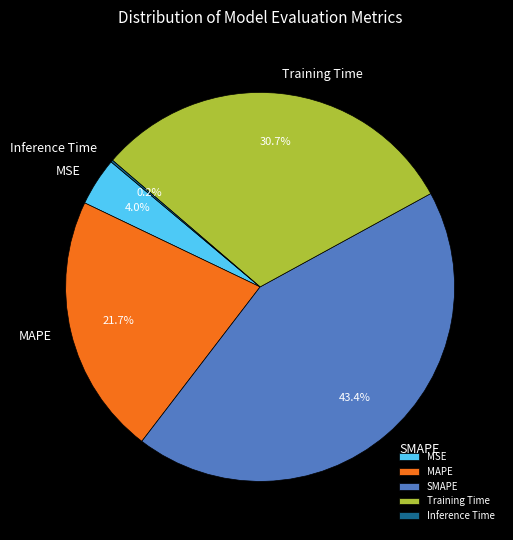

Which category has the biggest portion of the pie?

SMAPE